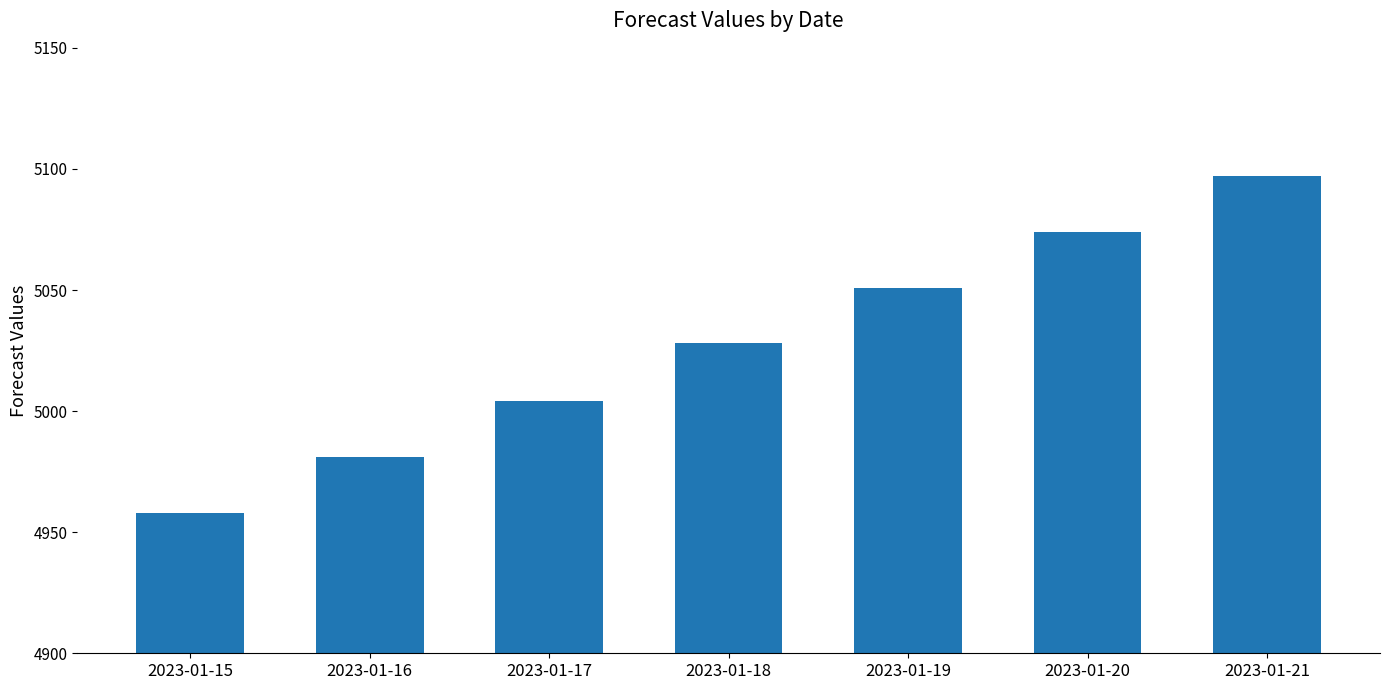

Which has a higher value, 2023-01-19 or 2023-01-20?

2023-01-20